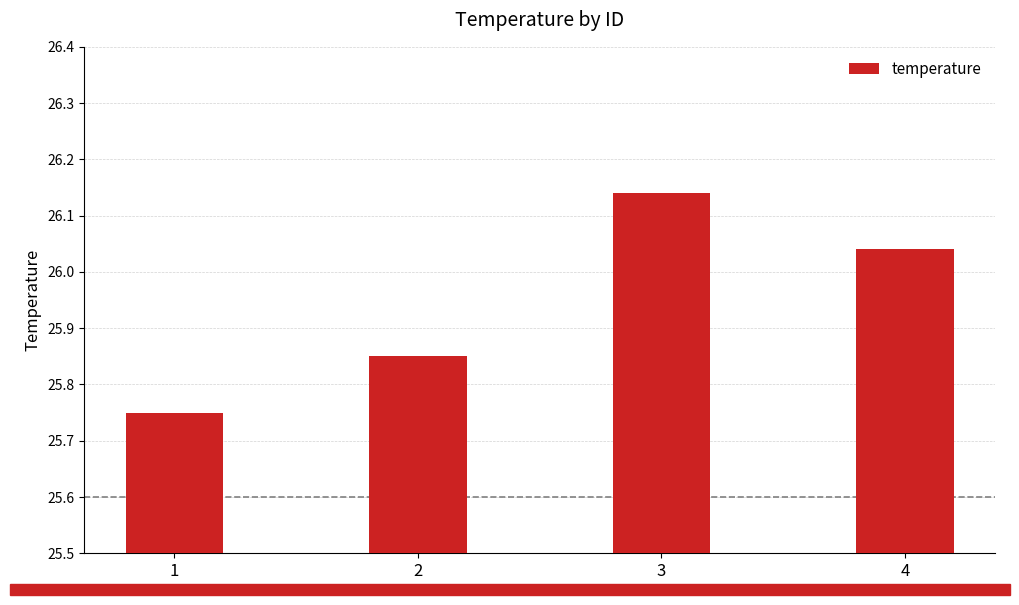

True or false: the data shows 34.9 at 3.

False